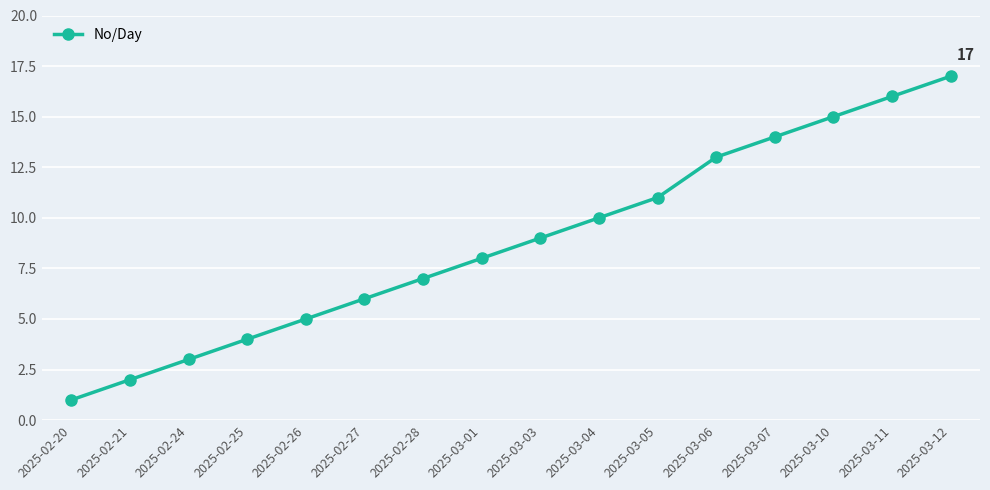

How many distinct data groups are displayed?

1